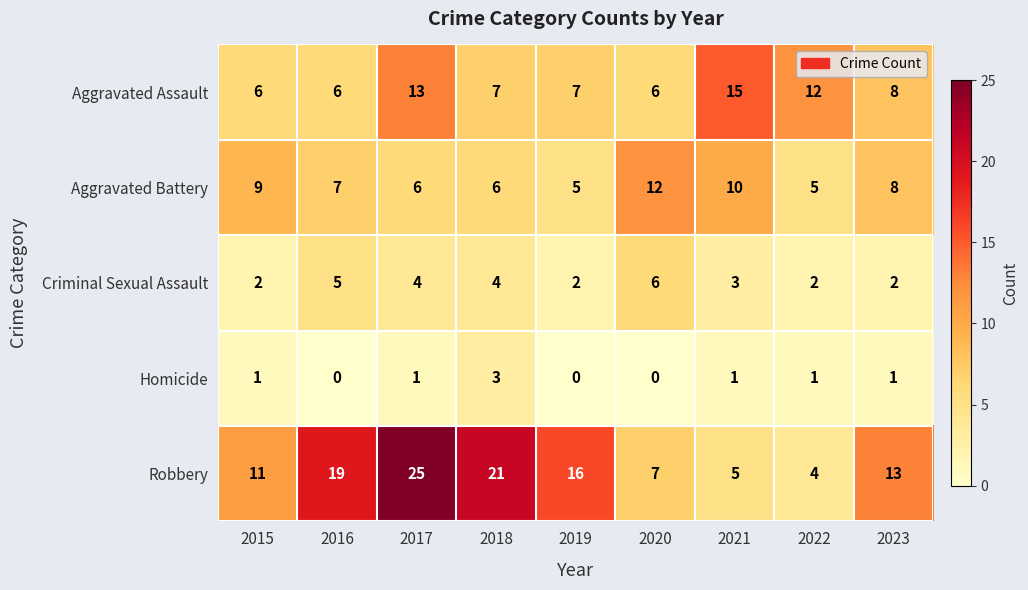

What is the total value across all series at 2015?

29